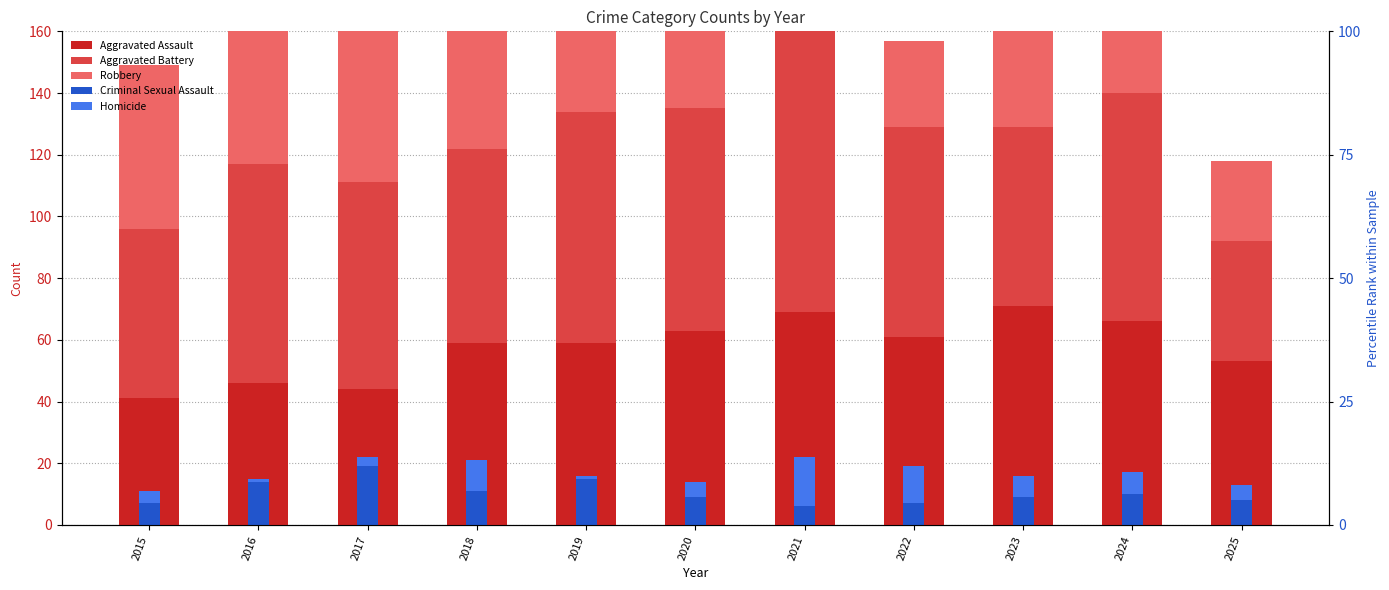

How many distinct data groups are displayed?

5